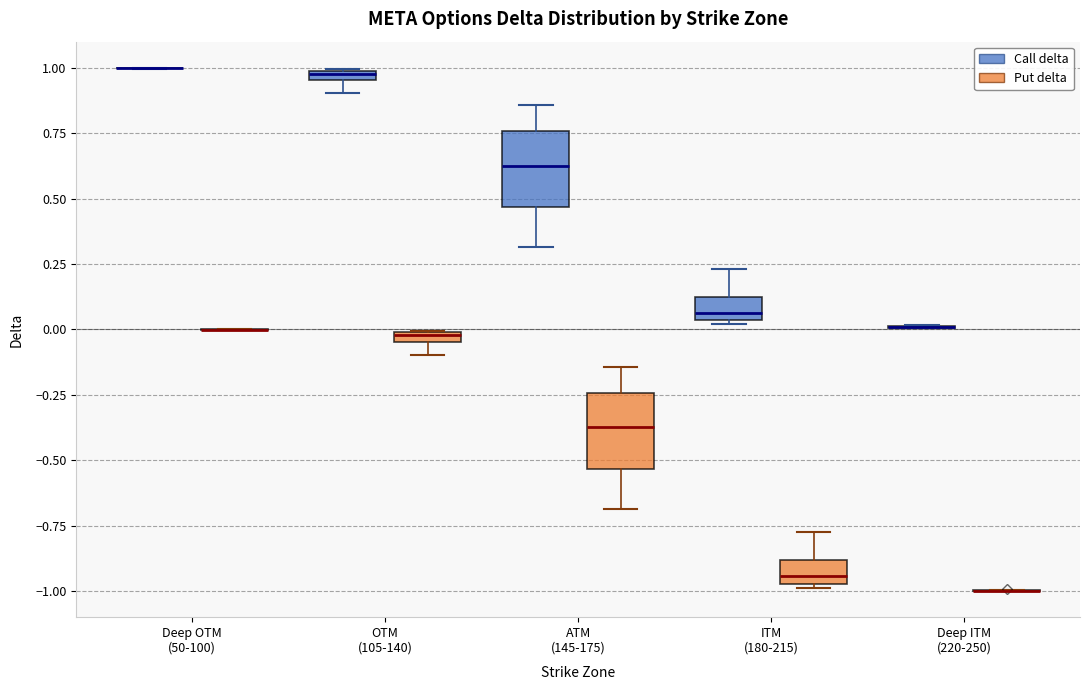

Where is the upper edge of the box for ITM (180-215) (Put delta) on the y-axis? The values are not printed on the chart, so give them approximately, as read against the axis.

-0.90